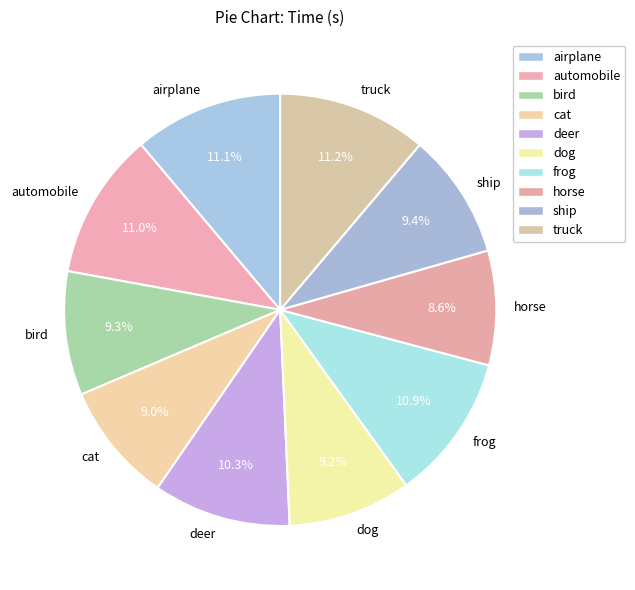

To the nearest percent, what is the combined percentage of cat and deer?

19%